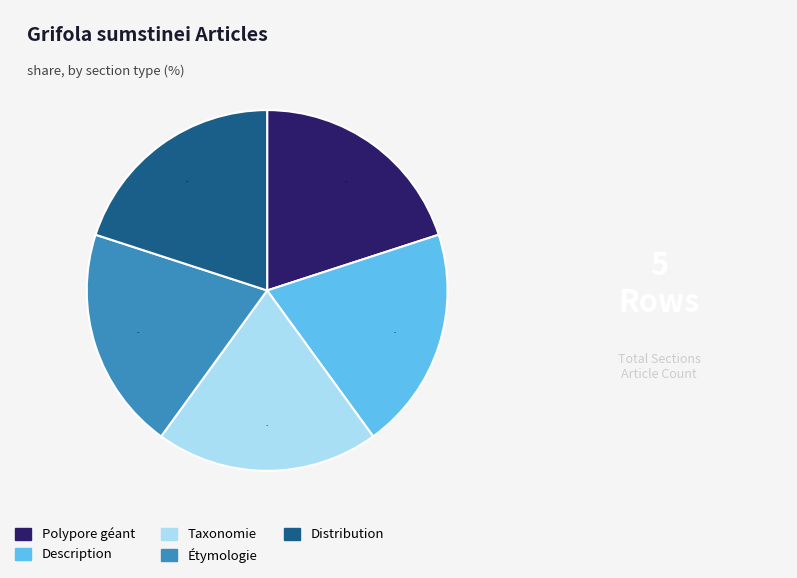

To the nearest percent, what is the combined percentage of Taxonomie and Description?

40%